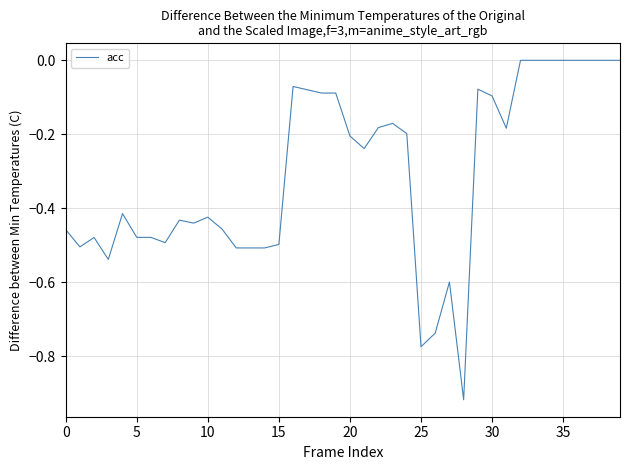

What is the difference between the maximum and minimum values?

0.9